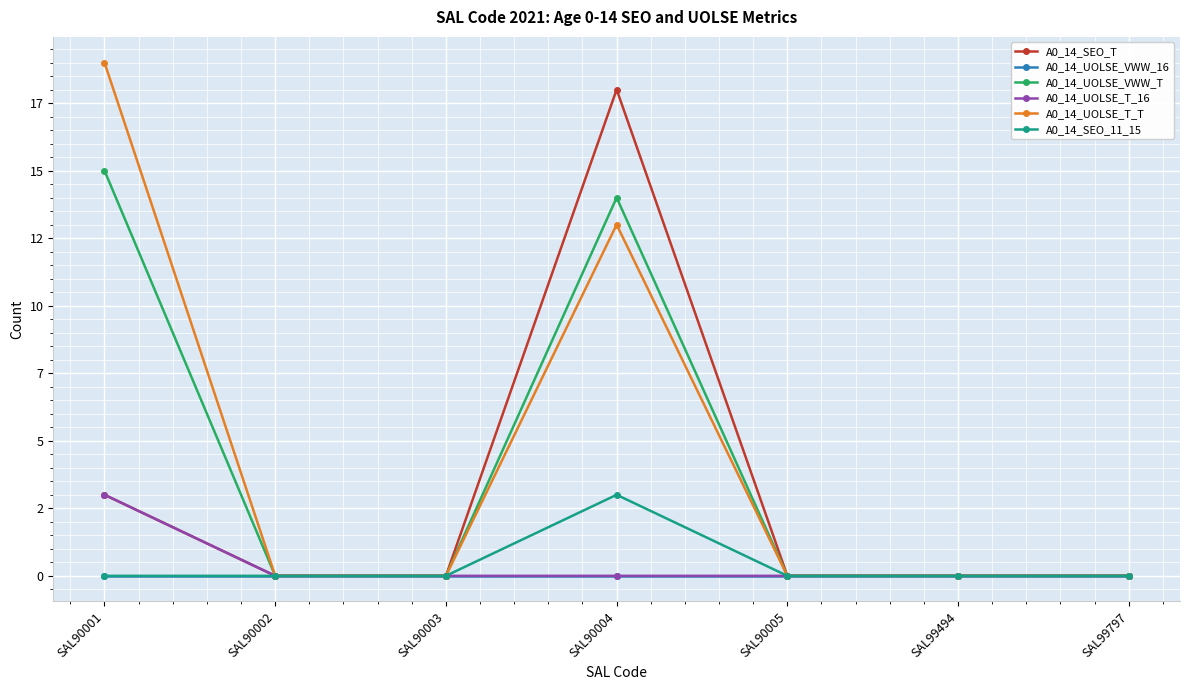

The value of A0_14_SEO_T at SAL99797 is 0. True or false?

True